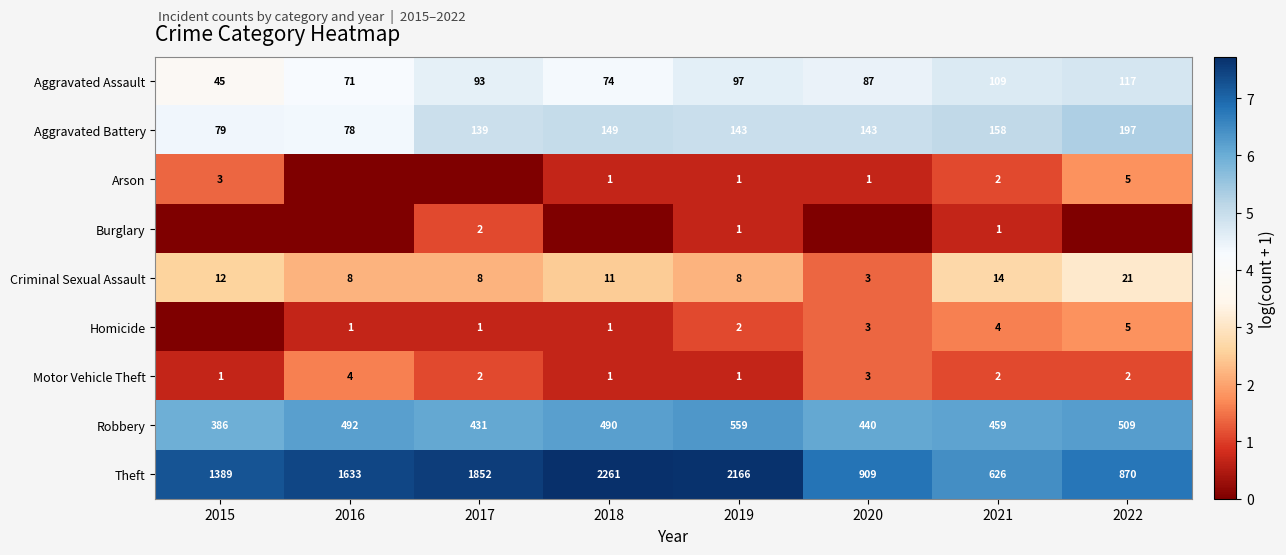

The value of Aggravated Battery at 2022 is 1.8. True or false?

False